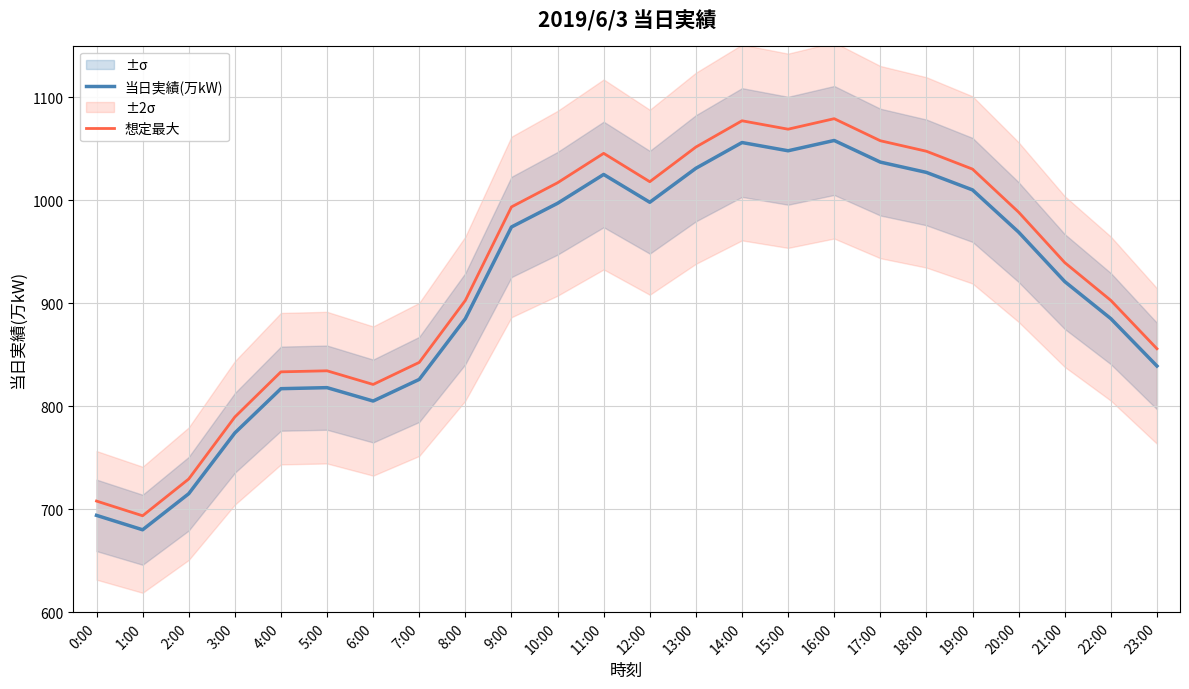

What is the difference between the second highest and minimum values in the 当日実績(万kW) series?

376.0